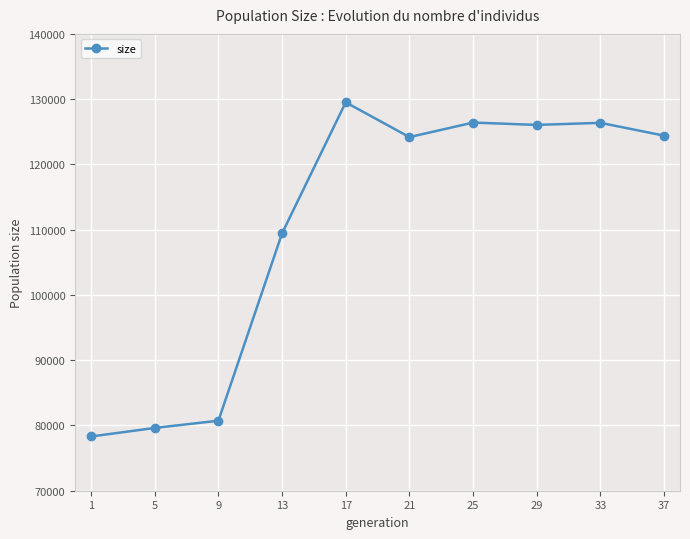

Where is the data nearest to the value 103910?

13